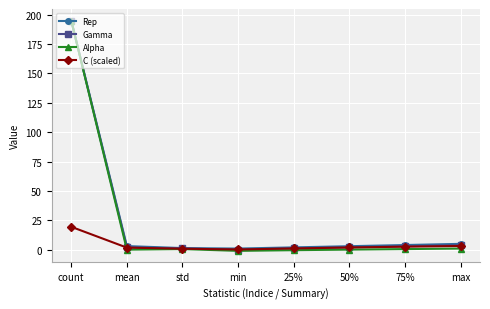

At which label does Rep reach its peak?

count